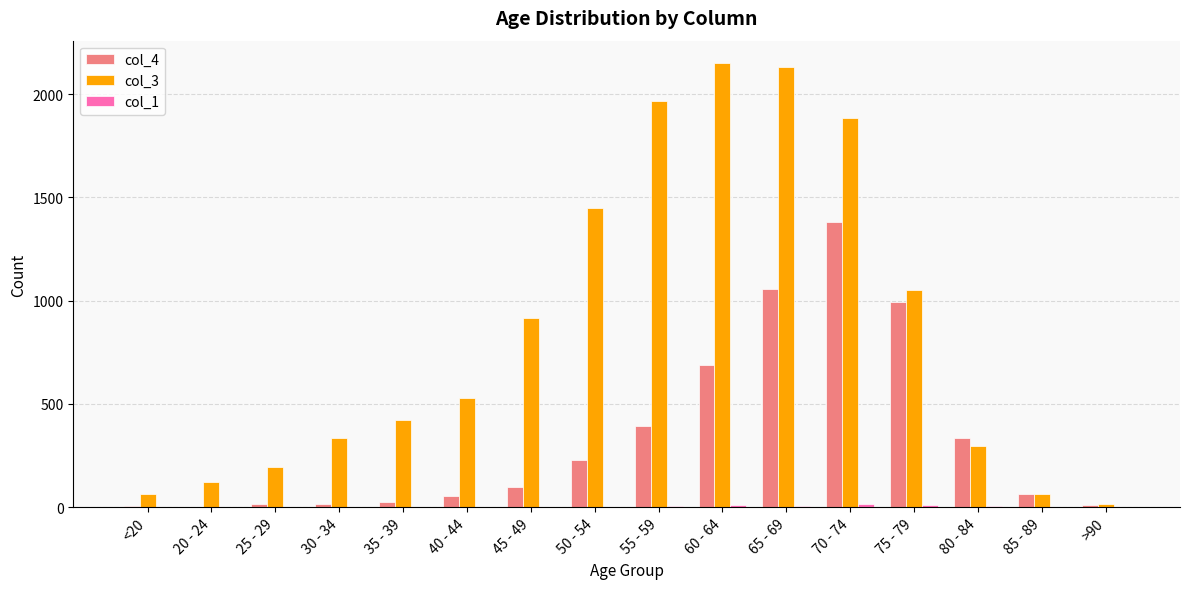

What is the sum of all col_4 values?

5357